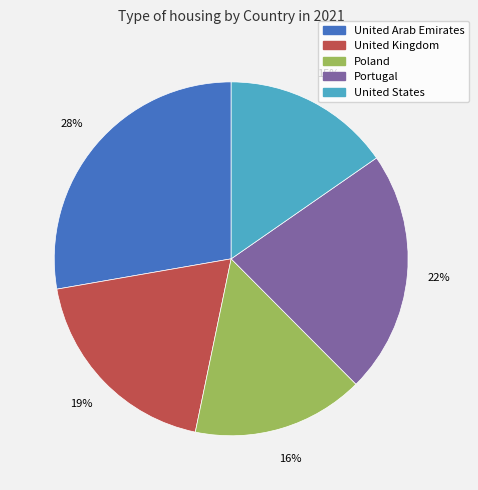

How many segments does this pie chart have?

5